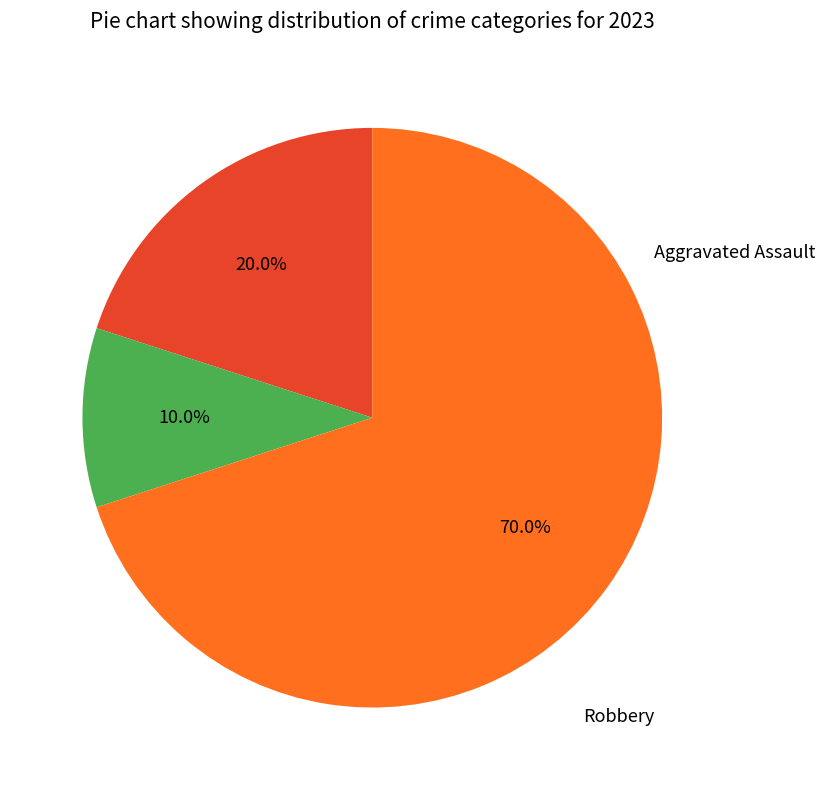

How many slices are in this pie chart?

3